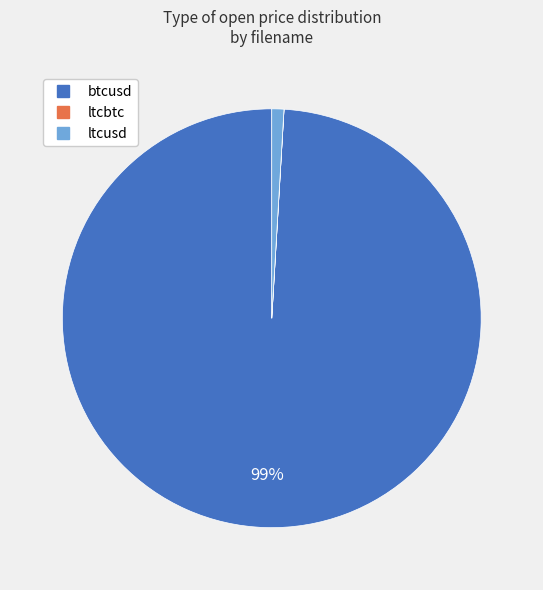

To the nearest percent, what is the combined percentage of ltcusd and btcusd?

100%